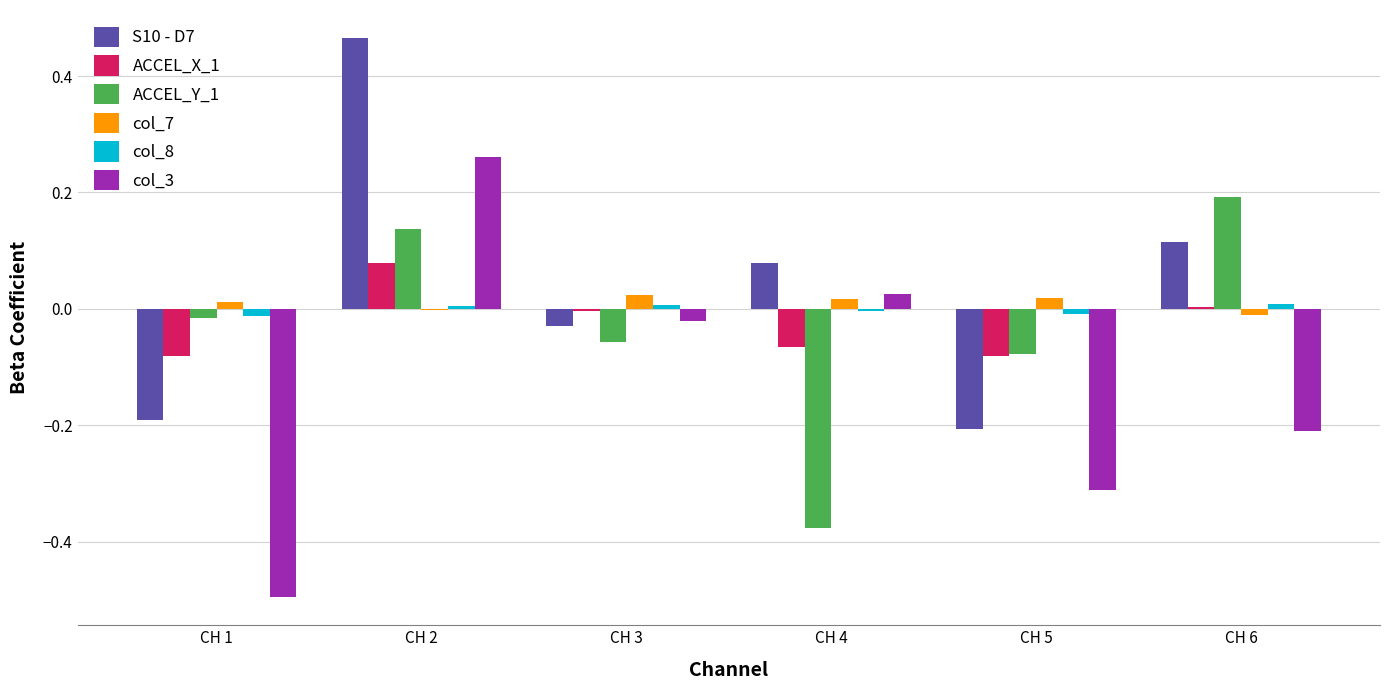

How many col_8 values are between 0 and 1?

3